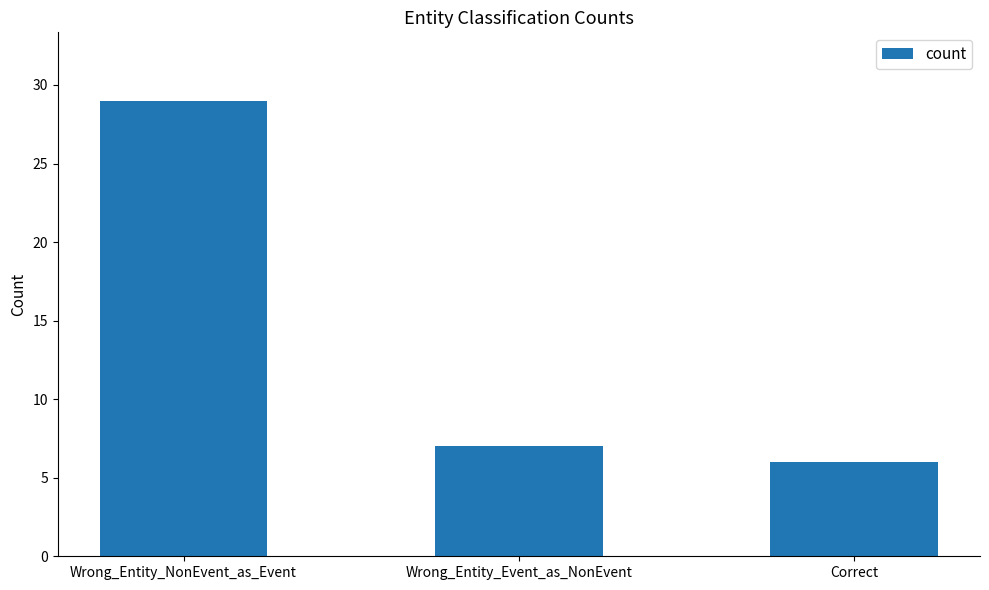

Rank the categories by value from highest to lowest.

Wrong_Entity_NonEvent_as_Event, Wrong_Entity_Event_as_NonEvent, Correct